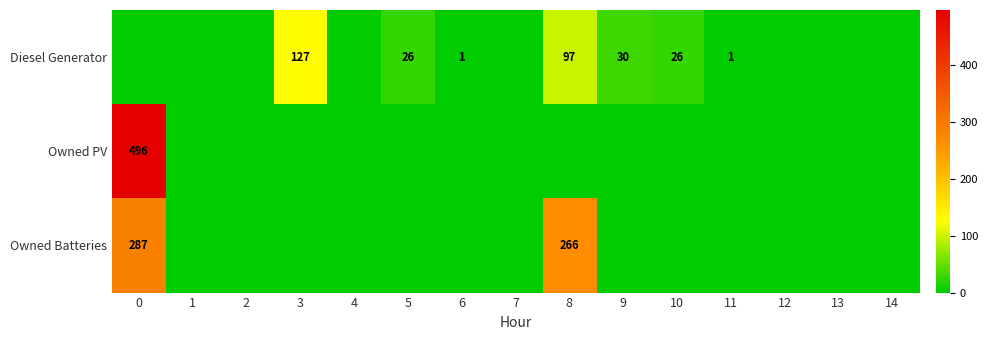

True or false: Owned PV has a value of 496 at 0.

True